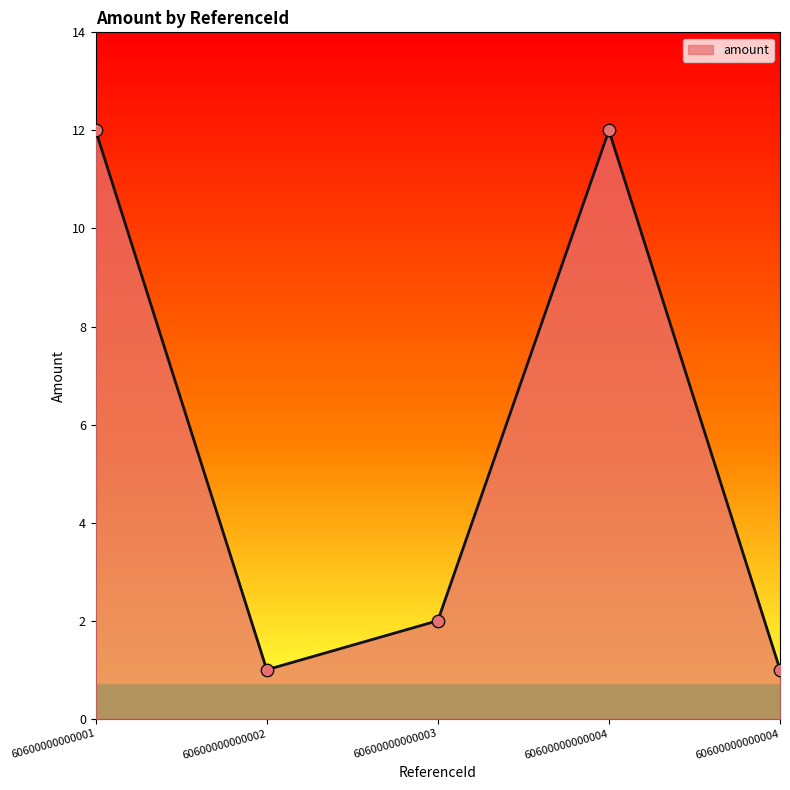

Between 60600000000002 and 60600000000001, which is larger?

60600000000001